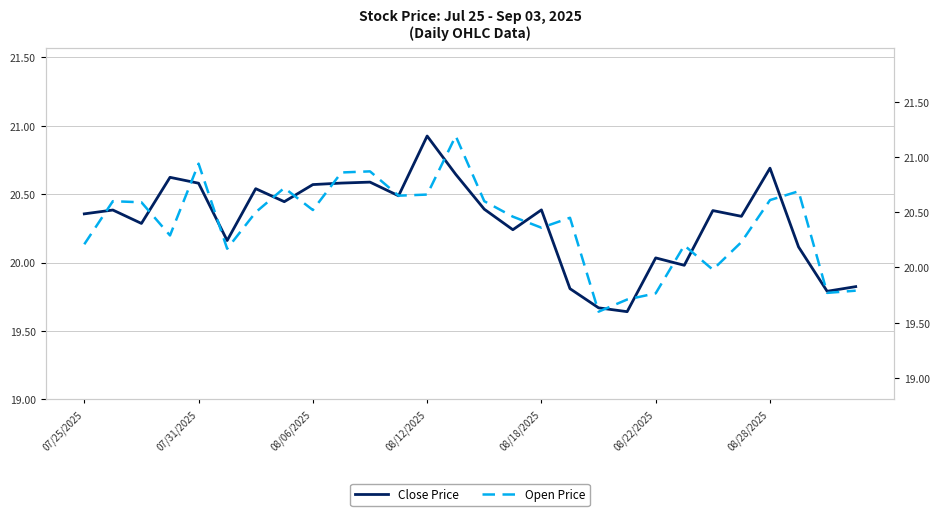

Which series has the largest total across all categories?

Open Price